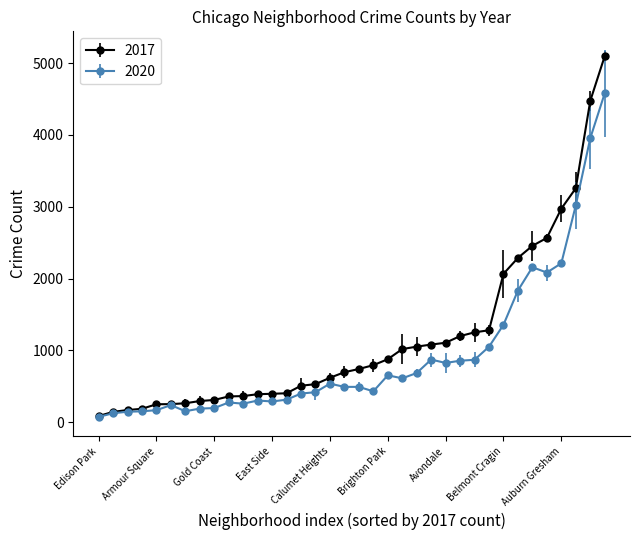

Which series has the largest range (max minus min)?

2017